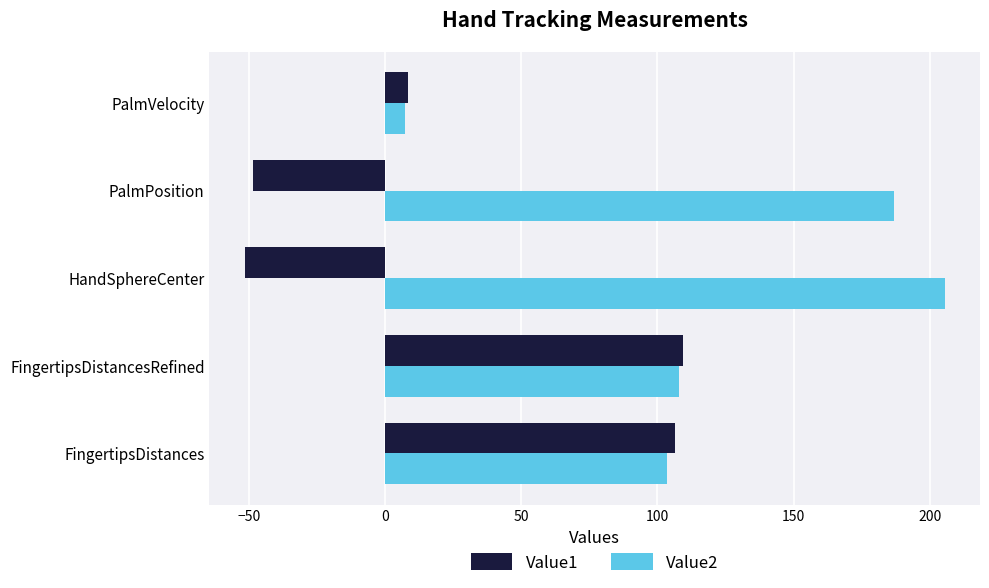

Which series has the largest total across all categories?

Value2